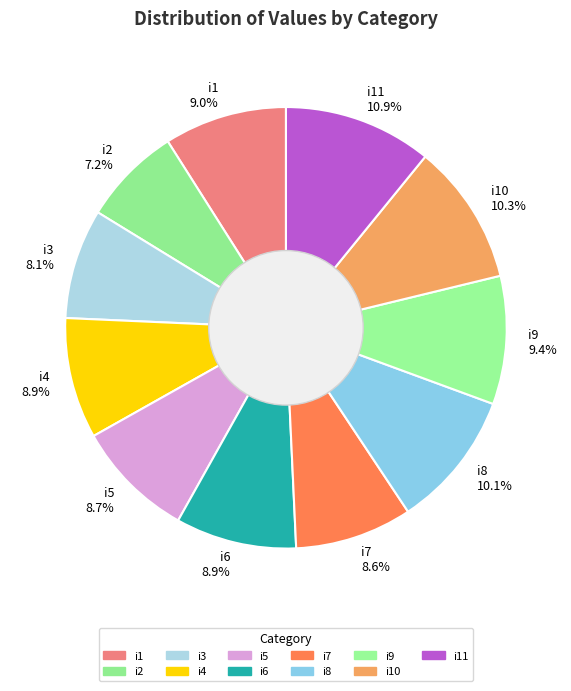

What portion of the pie excludes i11?

89.1%